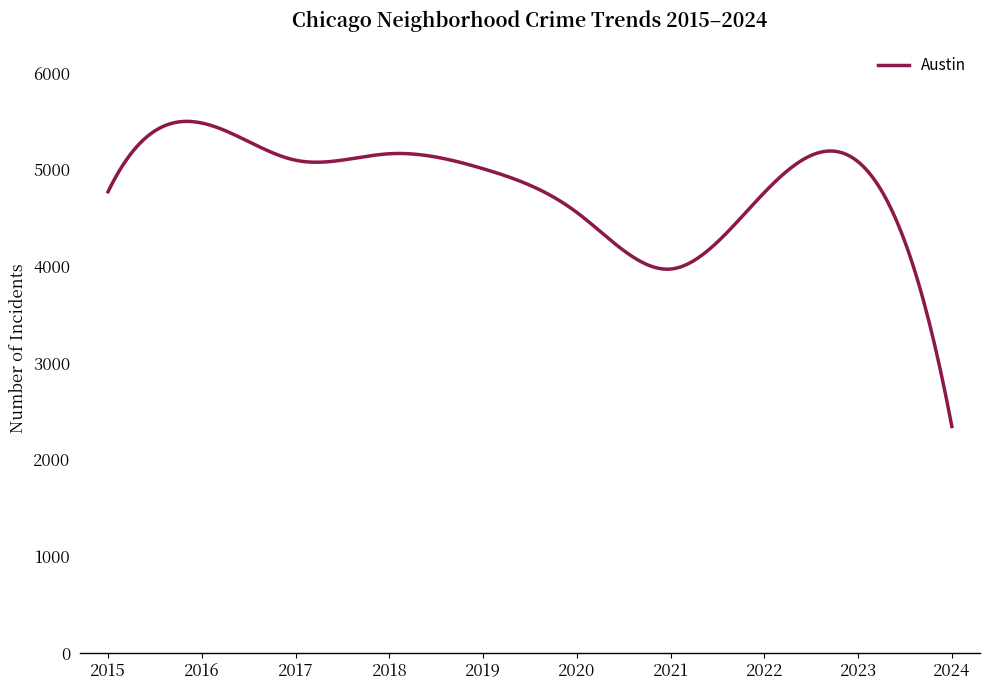

What is the smallest value displayed?

2341.0